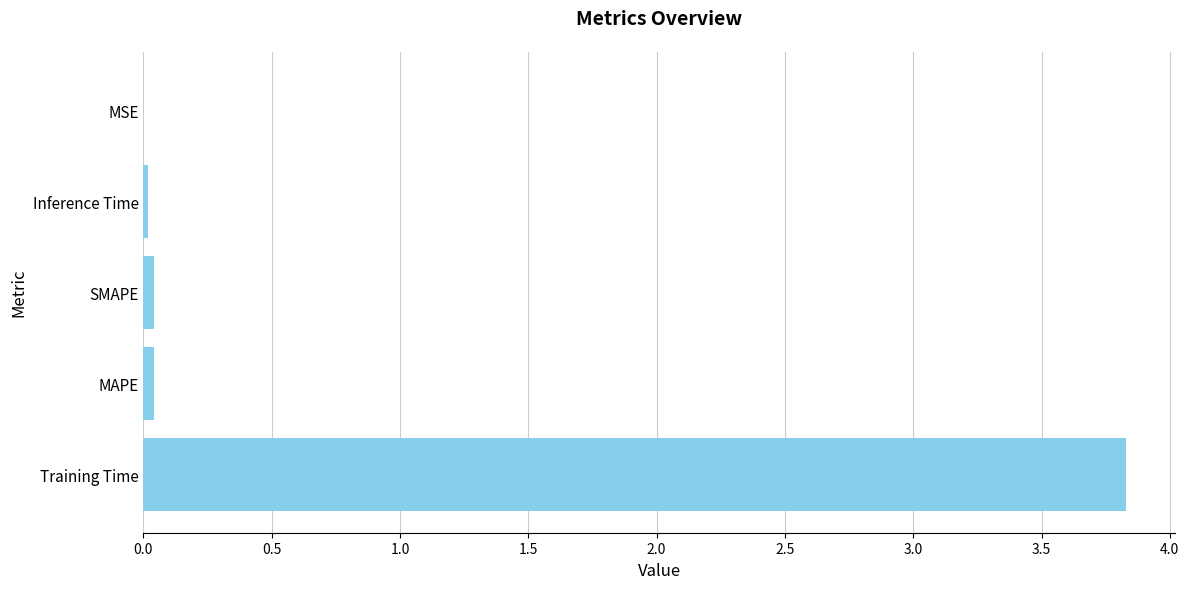

Are the bars horizontal?

Yes